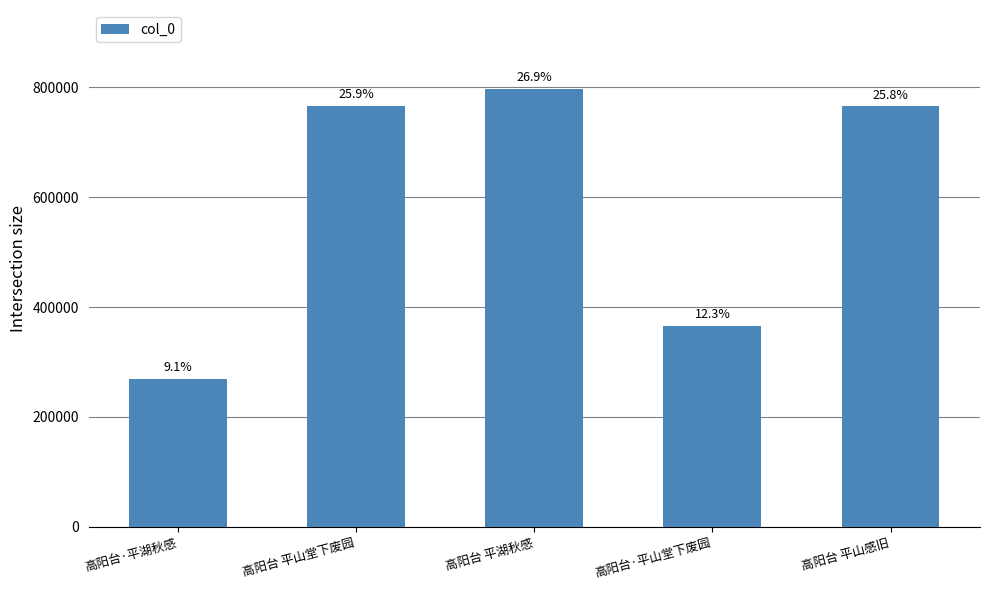

What is the minimum value shown in the chart?

269568